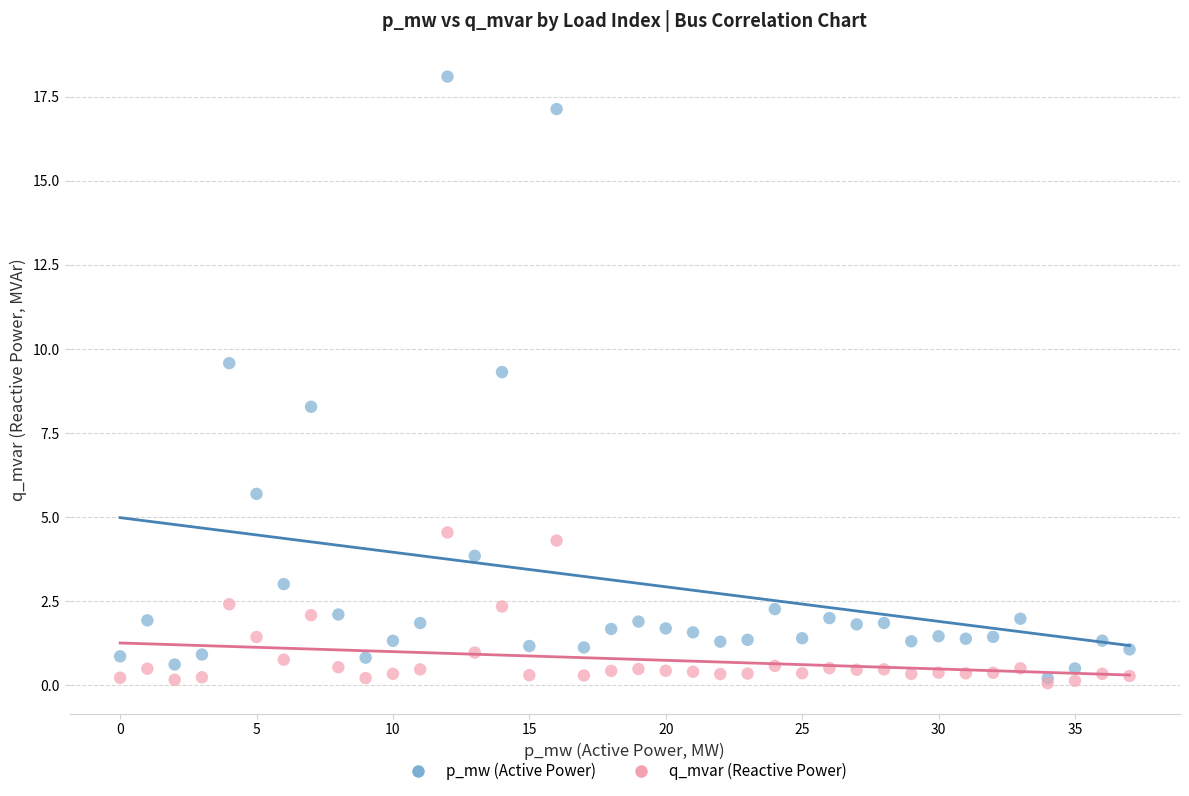

Across all series, what Y value is closest to 9?

9.3